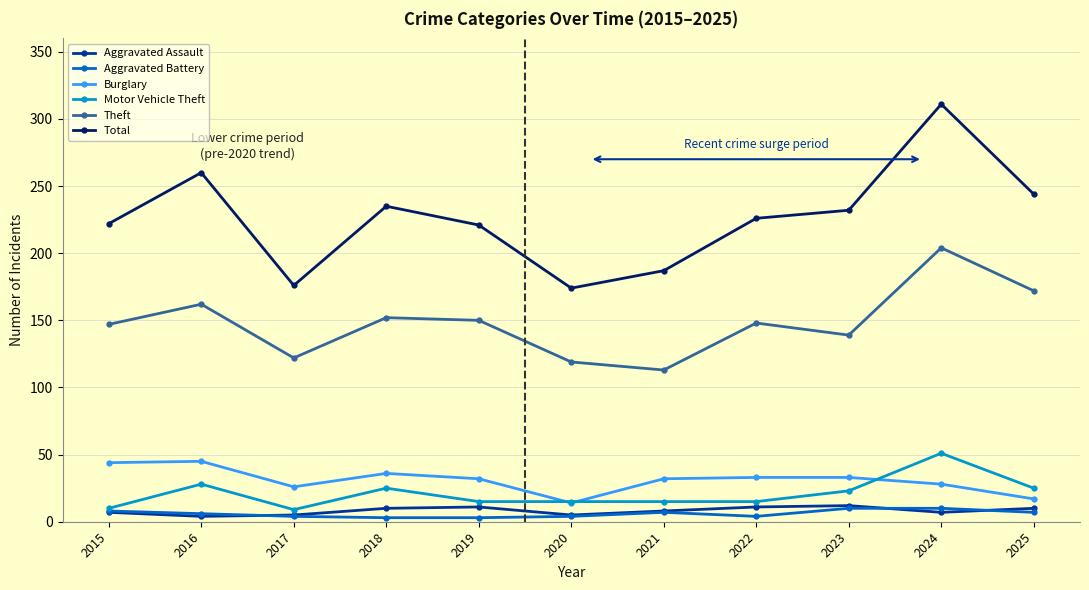

Is the value of Motor Vehicle Theft at 2025 greater than the value of Aggravated Battery at 2019?

Yes